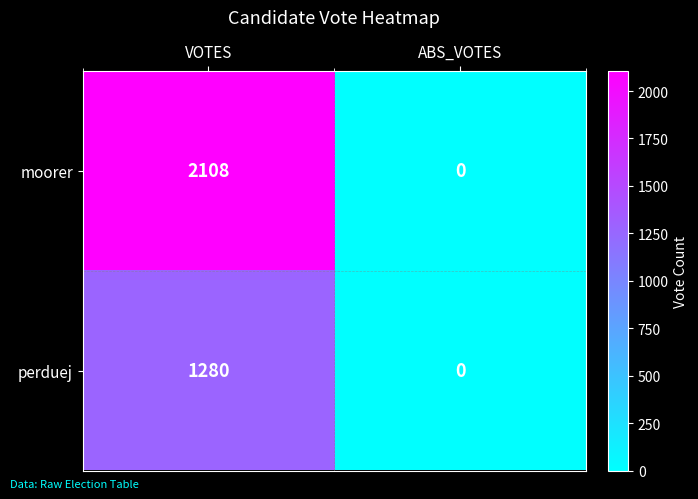

Between VOTES and ABS_VOTES, which series saw the biggest shift?

moorer